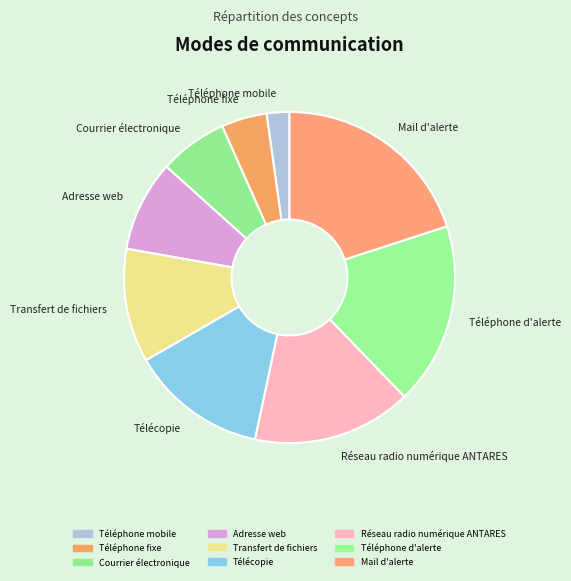

The Mail d'alerte slice represents 20% of the pie. True or false?

True